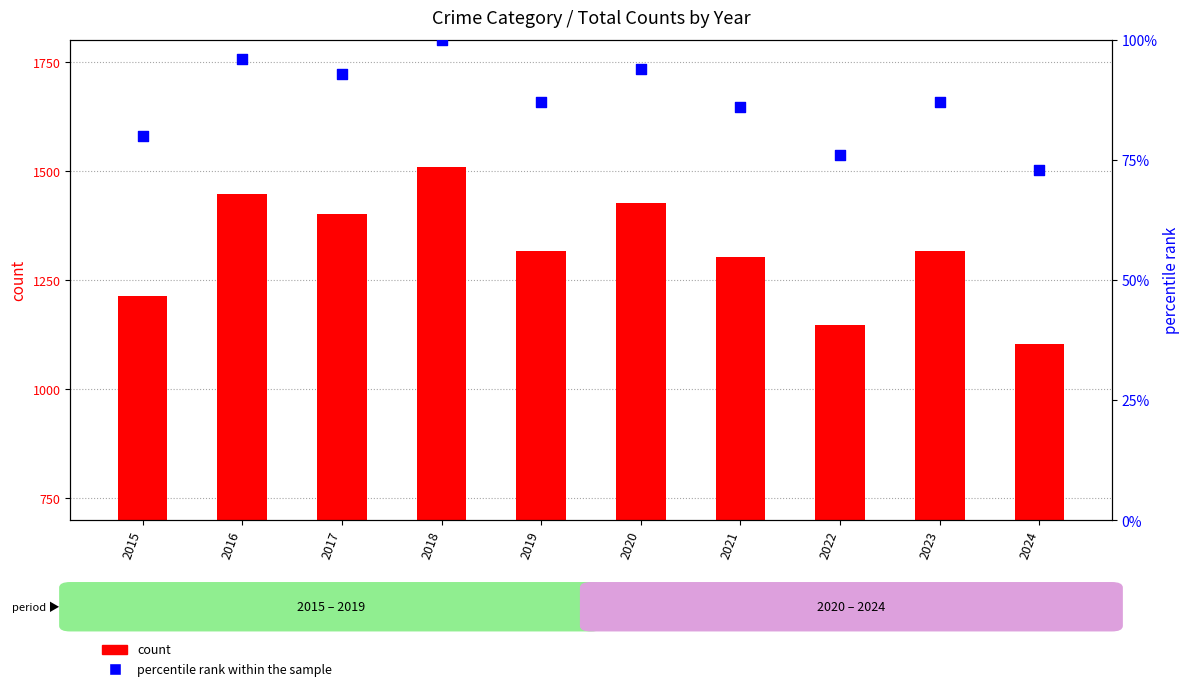

What is the total value across all series at 2024?

1177